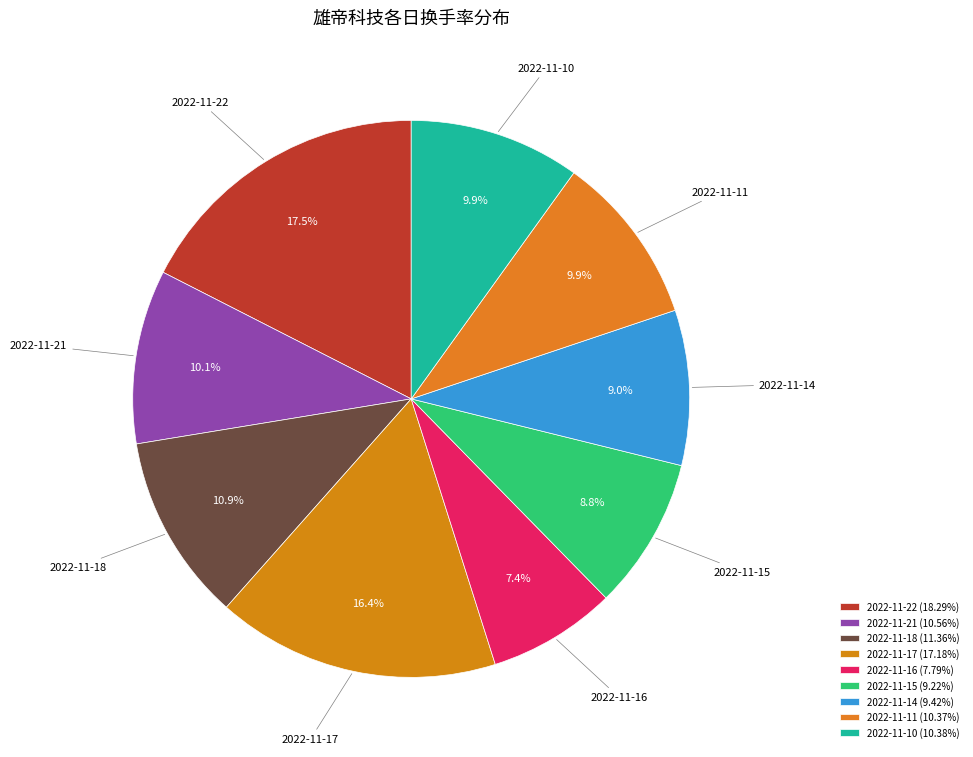

What percentage is the 2022-11-16 slice, to the nearest percent?

7%